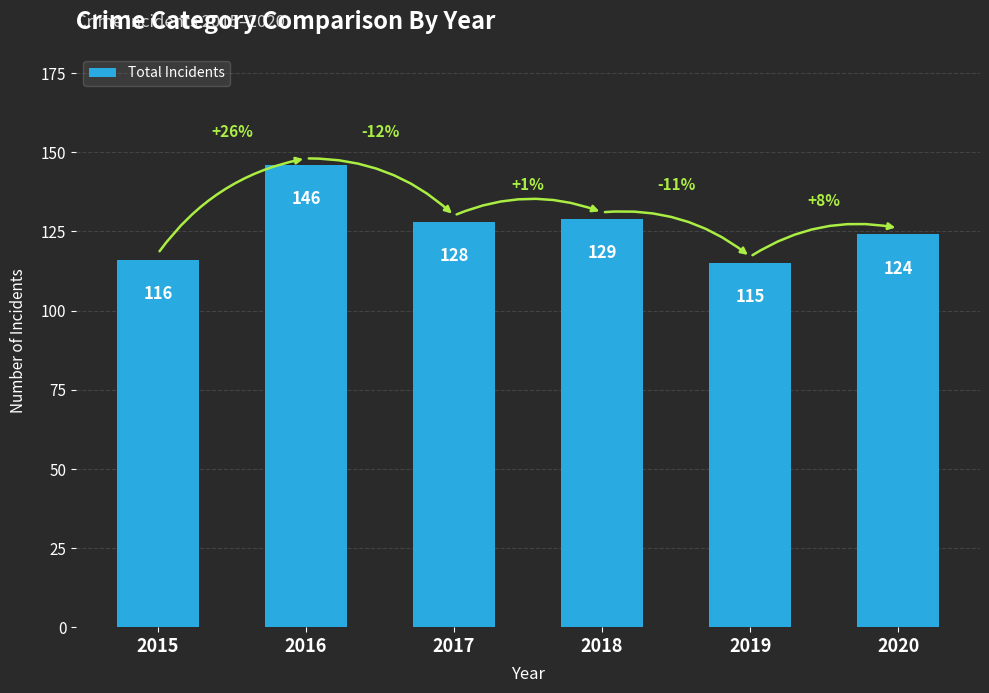

Rank the categories by value from lowest to highest.

2019, 2015, 2020, 2017, 2018, 2016